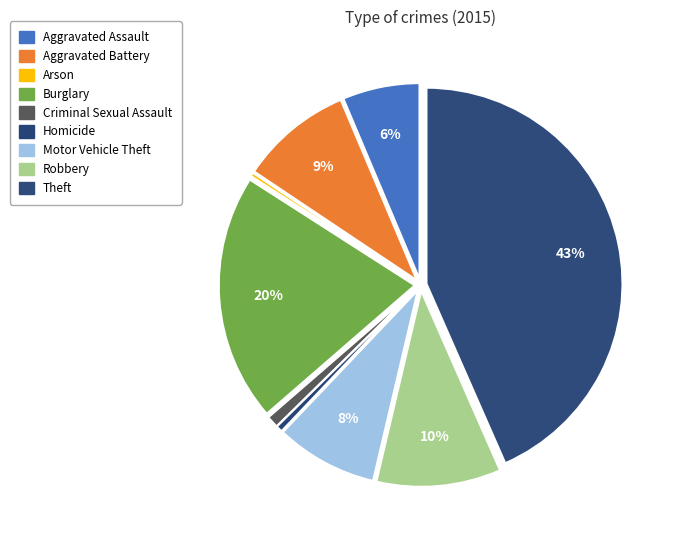

How many slices are in this pie chart?

9